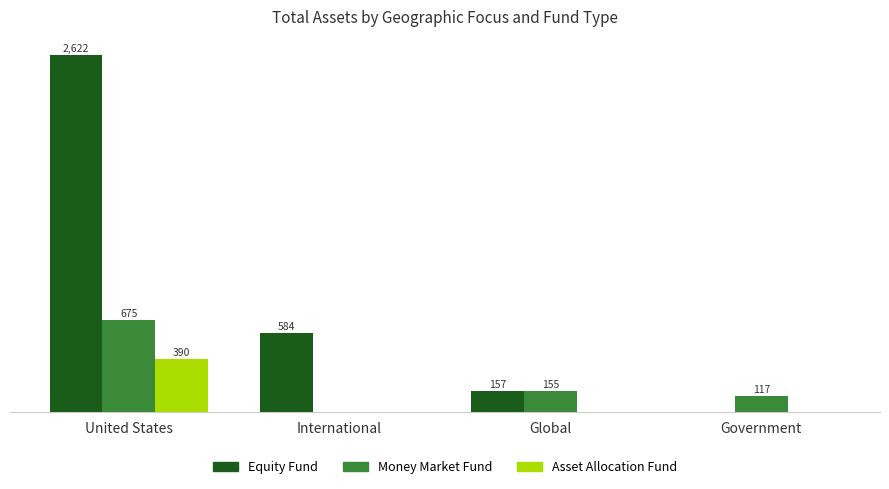

Which category has the highest value in the Money Market Fund series?

United States